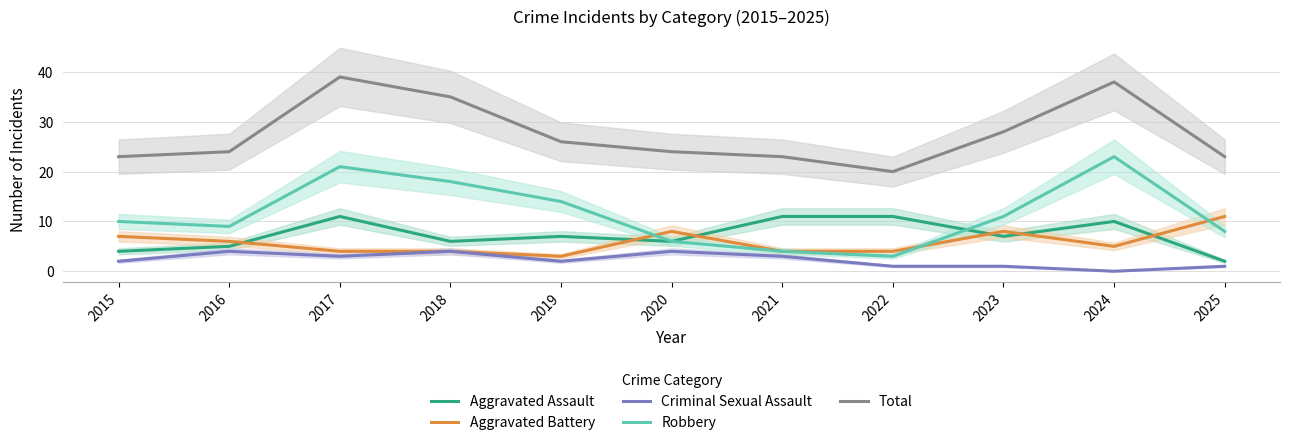

Does the chart have visible grid lines?

Yes